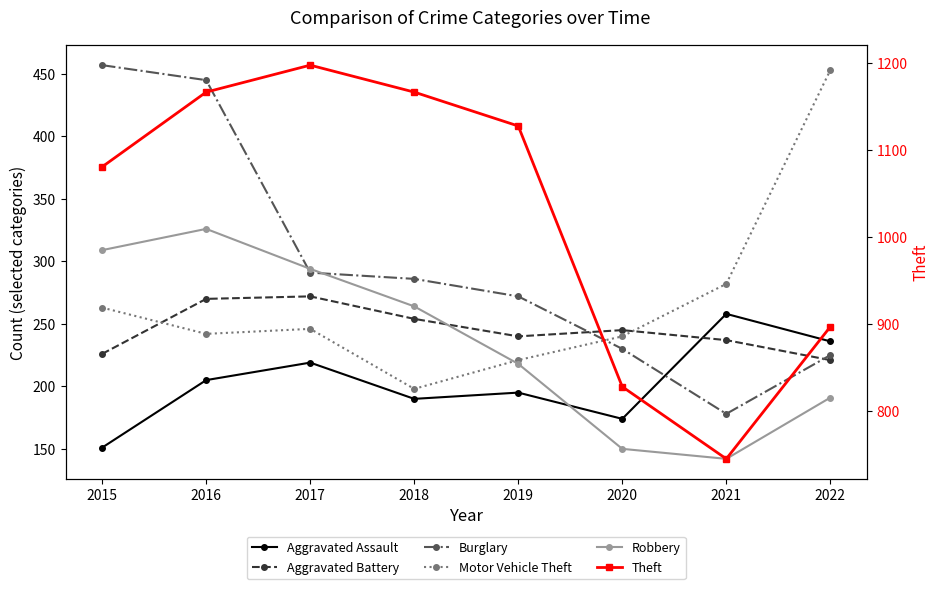

What is the spread (max minus min) of values at 2020?

678